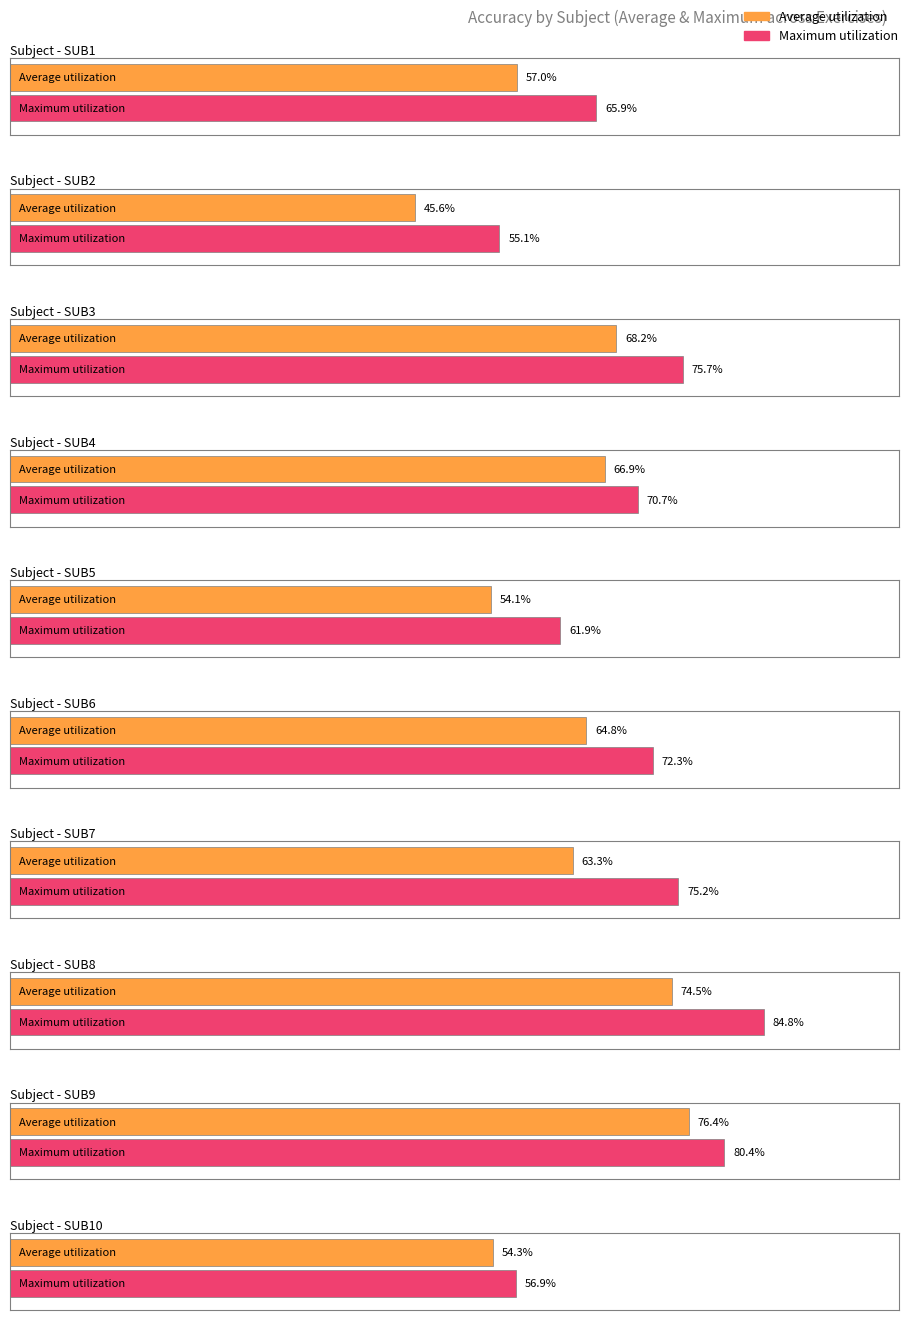

What is the value of the 4th bar from the left?

0.6